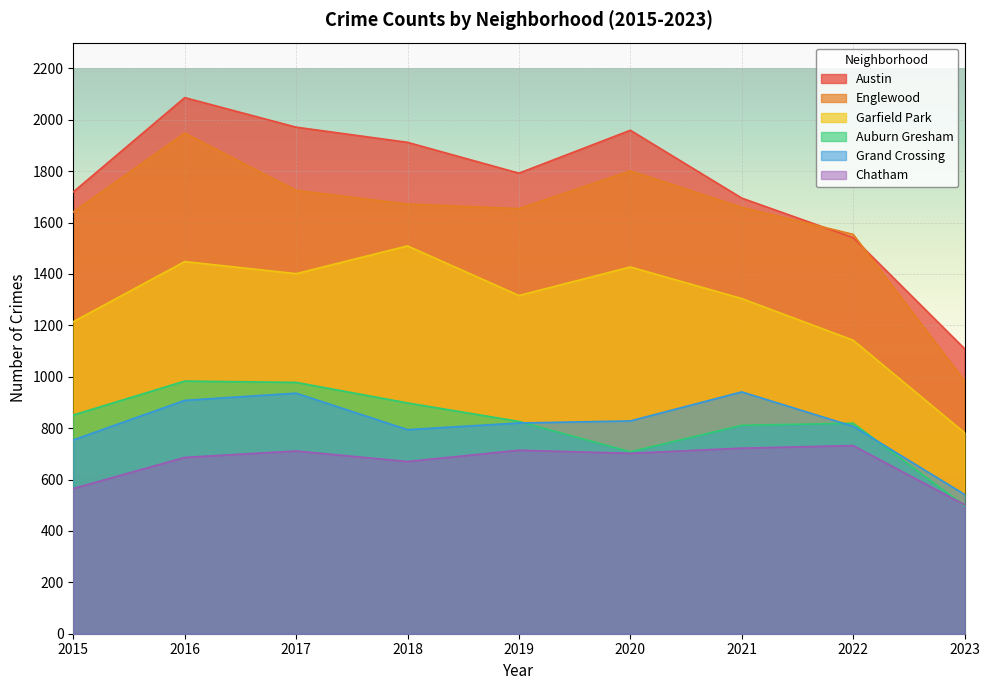

The Austin series shows 3461 at 2016. True or false?

False